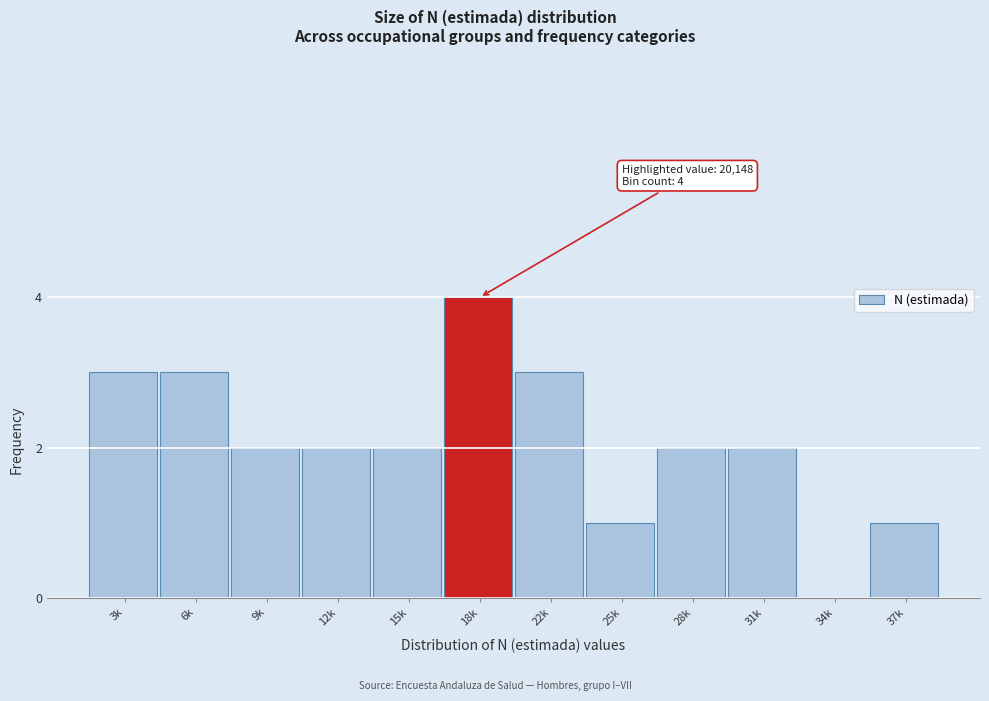

Reading right to left, list all the values displayed in this chart.

37k=1	34k=0	31k=2	28k=2	25k=1	22k=3	18k=4	15k=2	12k=2	9k=2	6k=3	3k=3